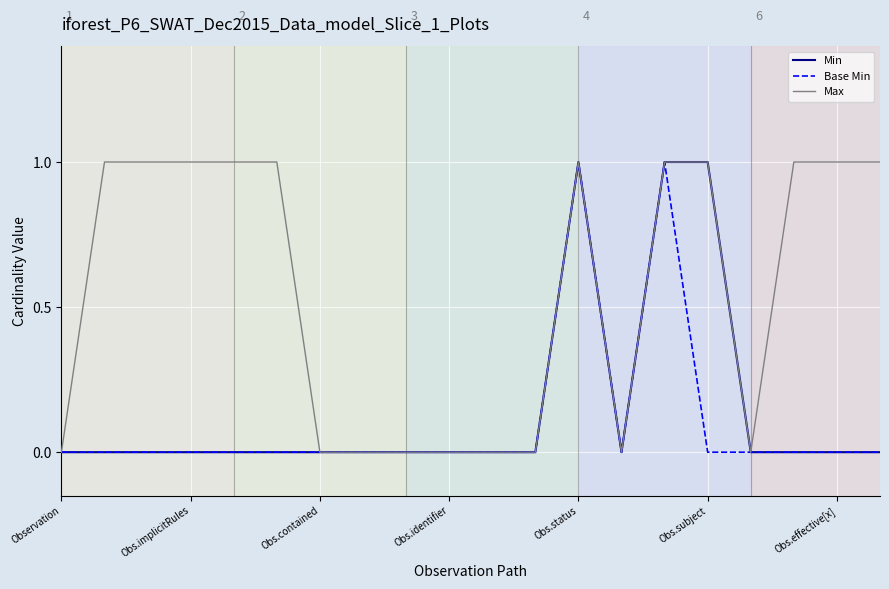

True or false: Max has a value of 0 at Obs.contained.

True